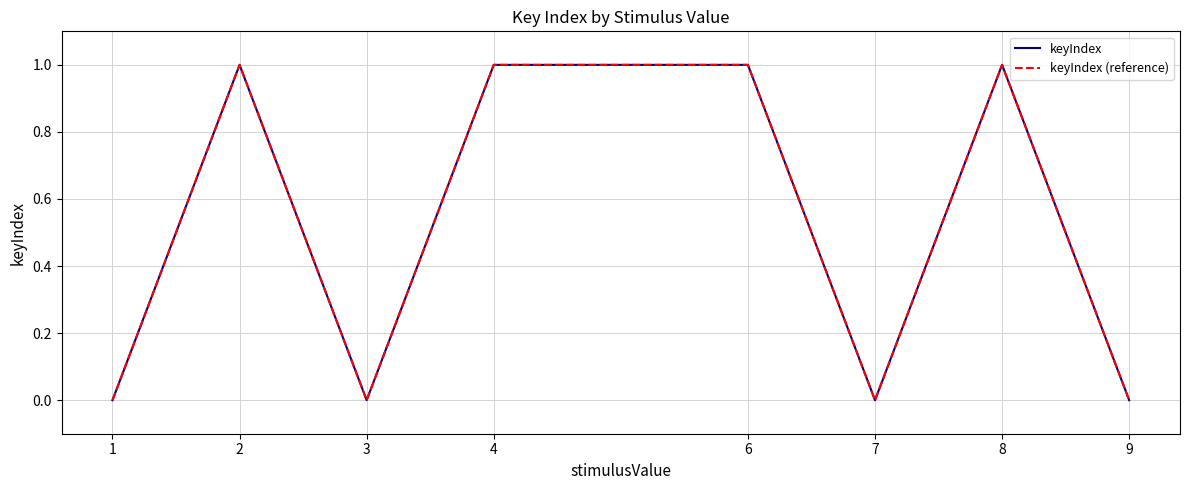

In keyIndex, how many points are higher than both neighbors (excluding endpoints)?

2